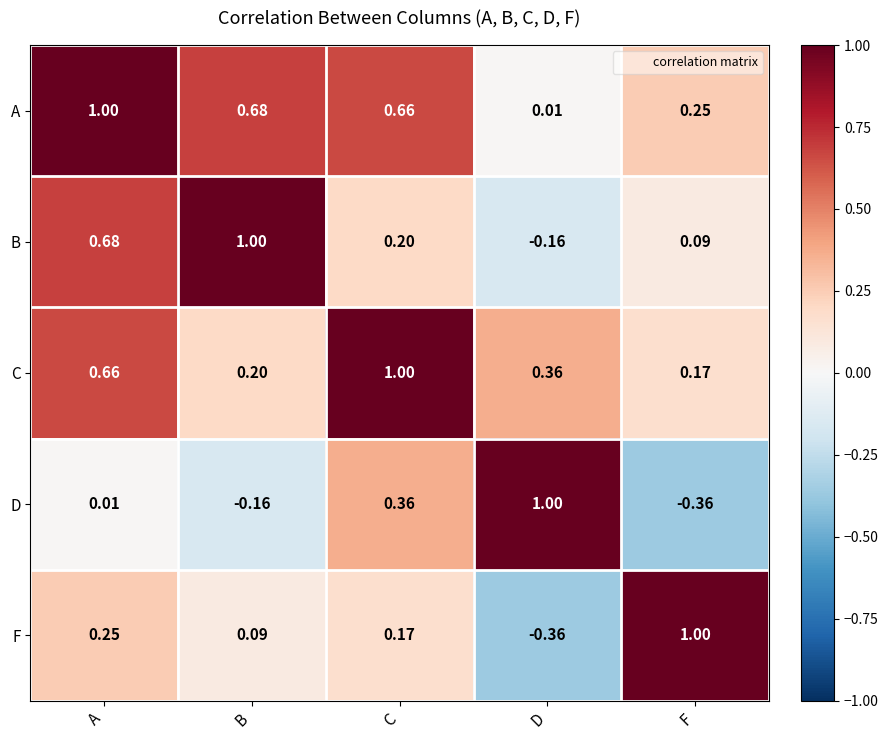

Which series has the largest total across all categories?

A